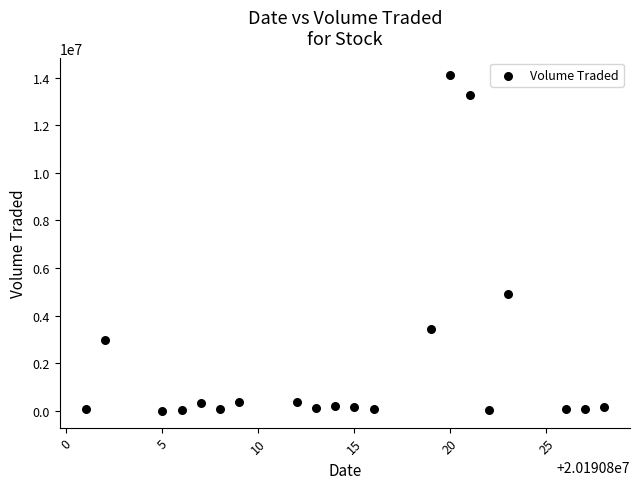

What Y value in the scatter plot is closest to 7069600?

4925500